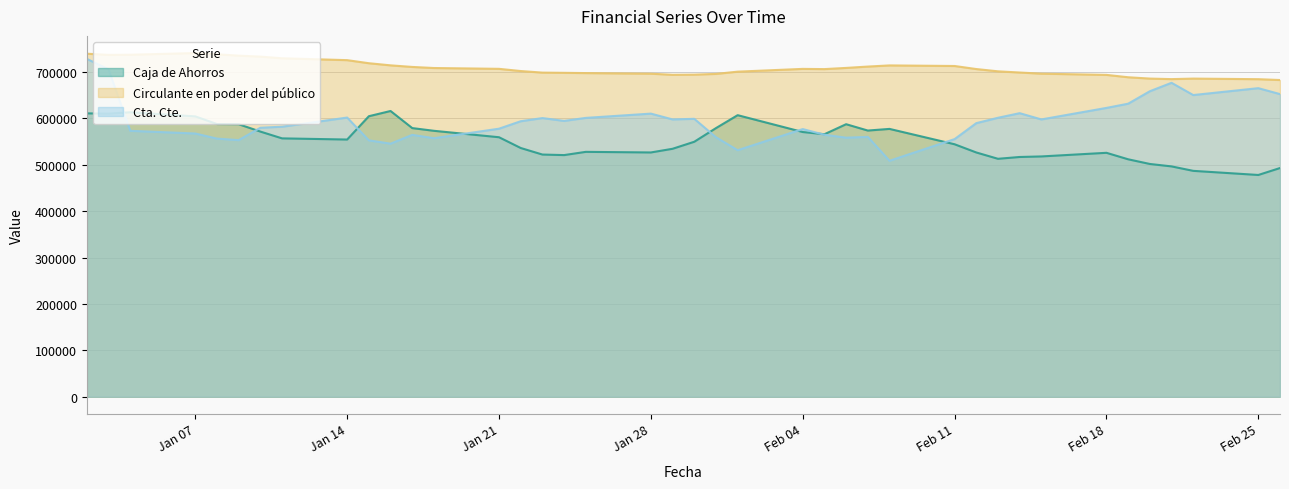

True or false: Cta. Cte. has a value of 326045 at Jan 07.

False